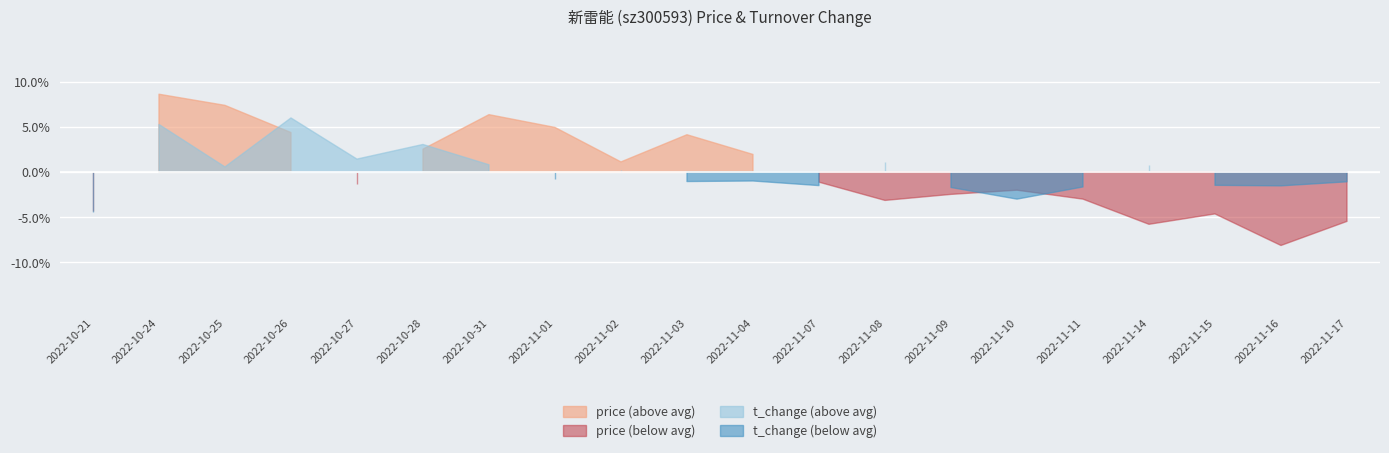

What is the label of the 4th point from the right?

2022-11-14